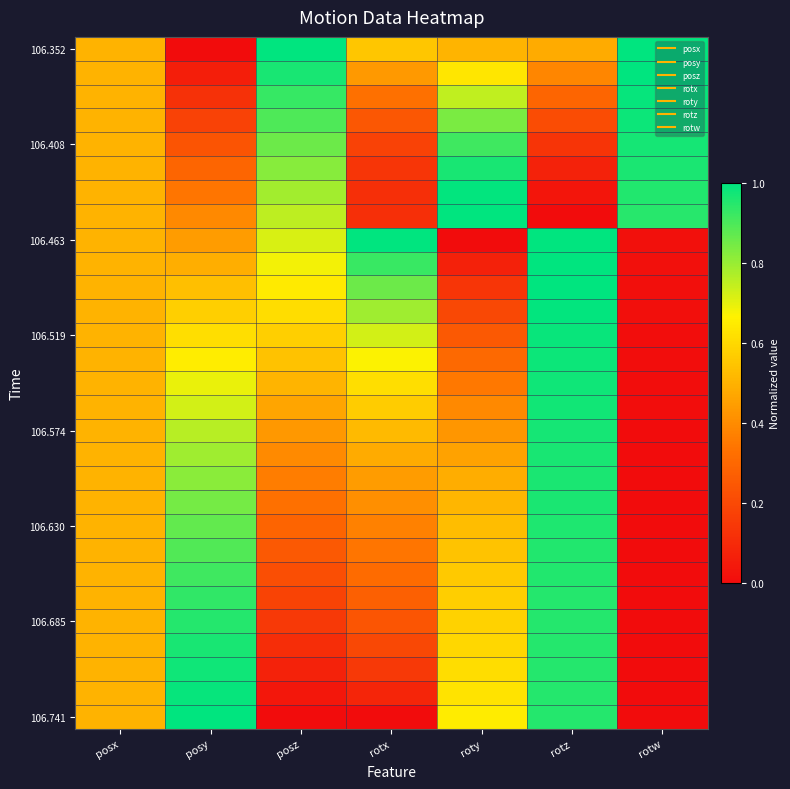

At how many categories does at least one series exceed 0?

7